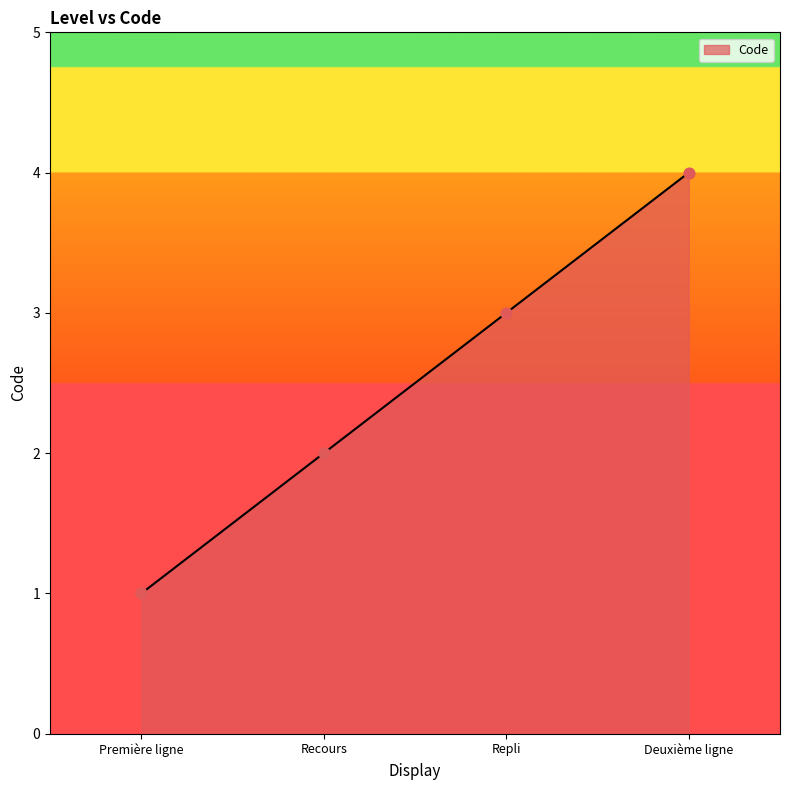

Between Première ligne and Recours, which is larger?

Recours